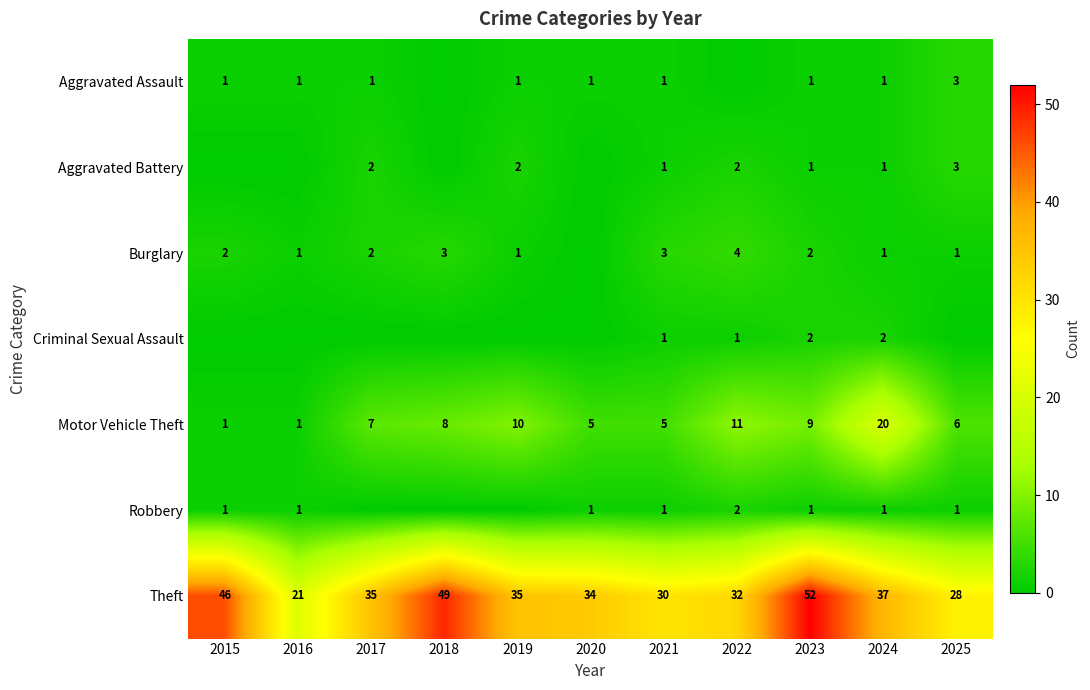

What is the difference between the maximum and minimum values in the Motor Vehicle Theft series?

19